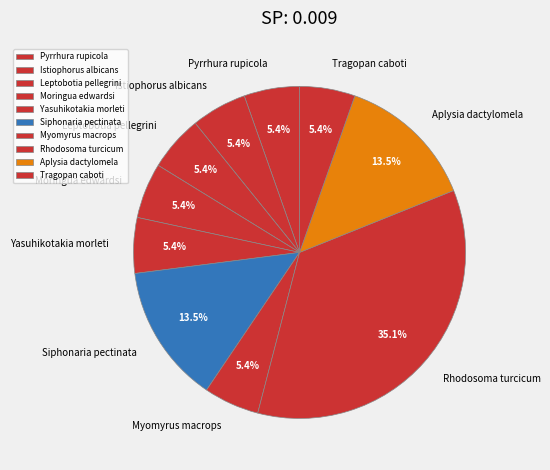

Which slice is the largest?

Rhodosoma turcicum